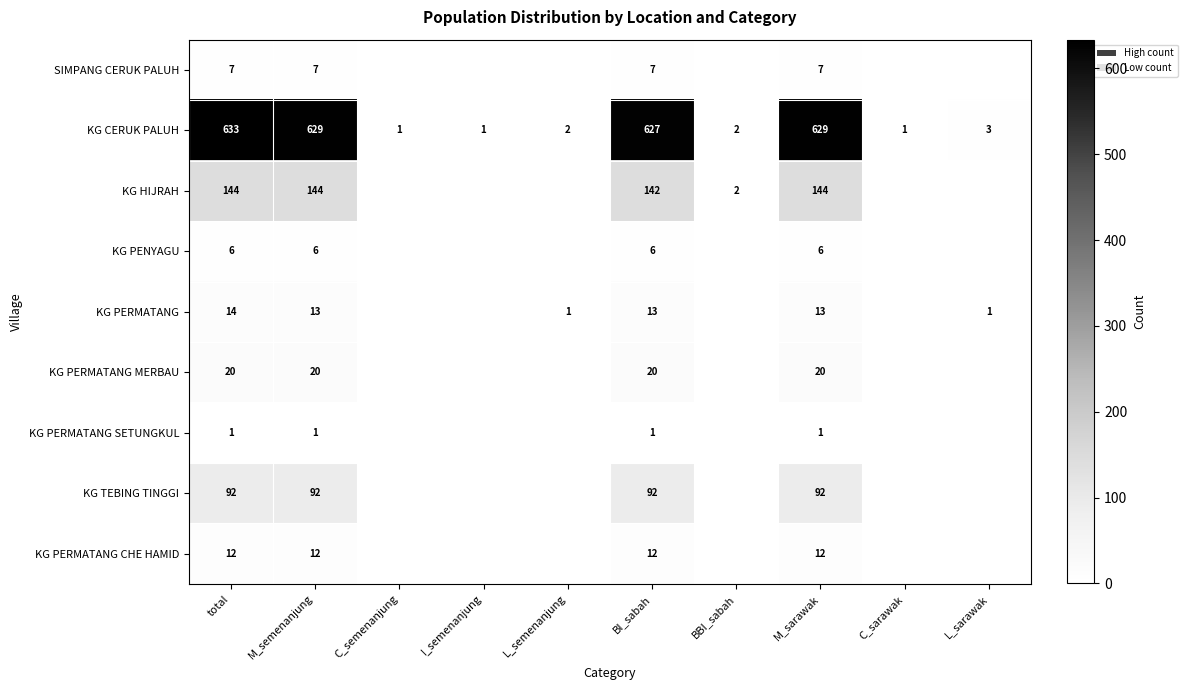

Count the number of data series in this chart.

9